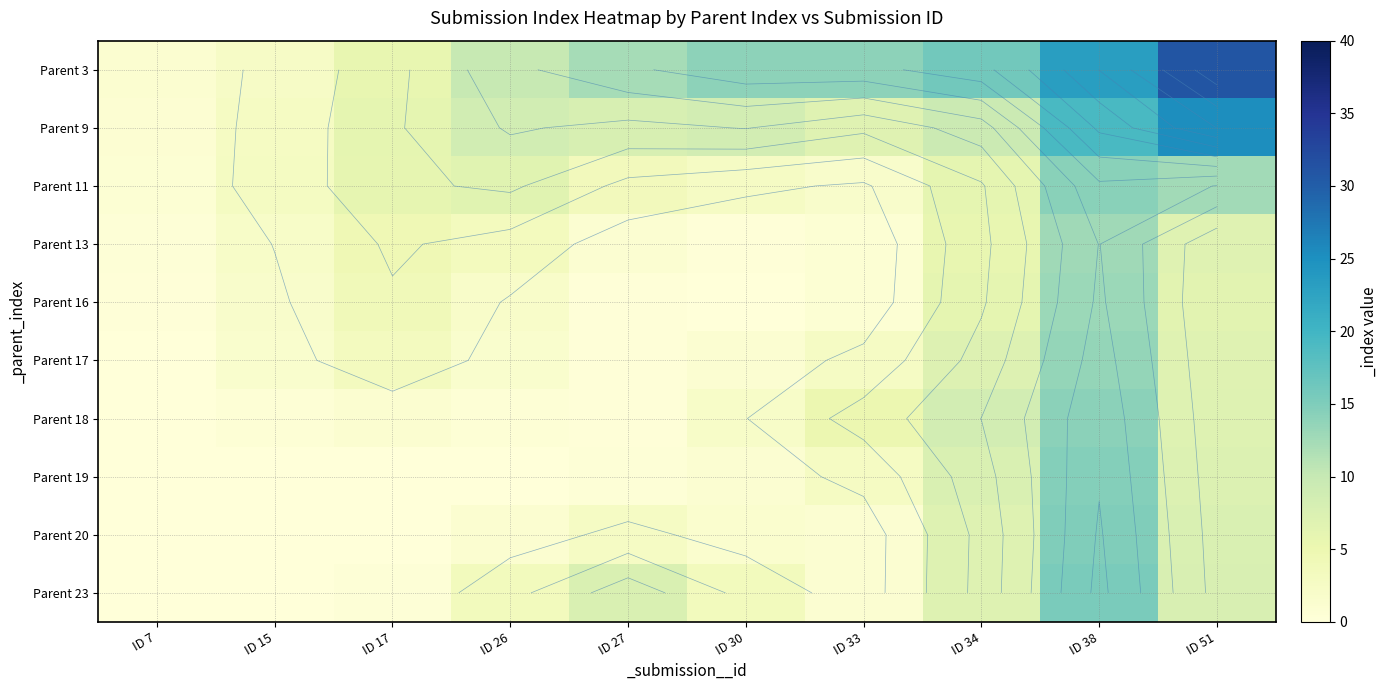

True or false: Parent 9 has a value of 19.4 at ID 38.

True